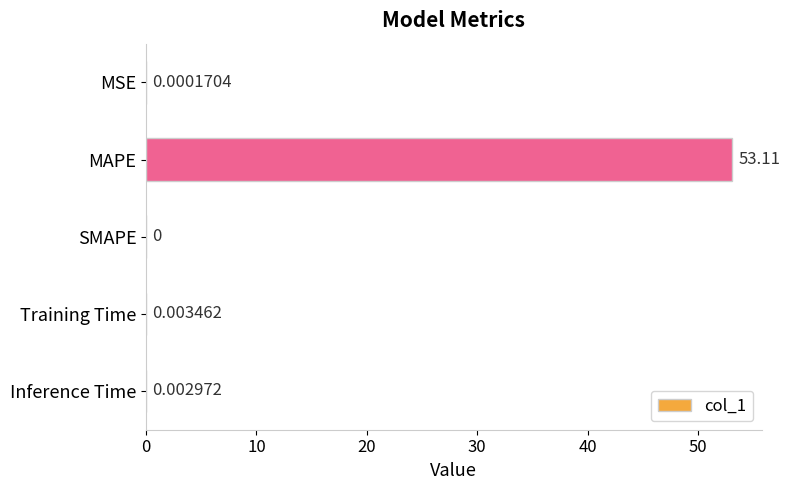

What is the sum of all values?

53.1